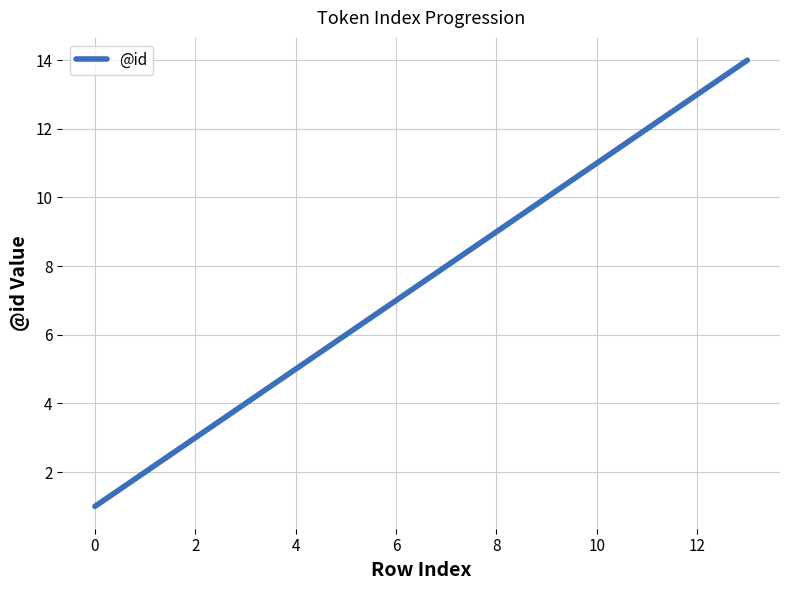

What is the greatest value displayed?

14